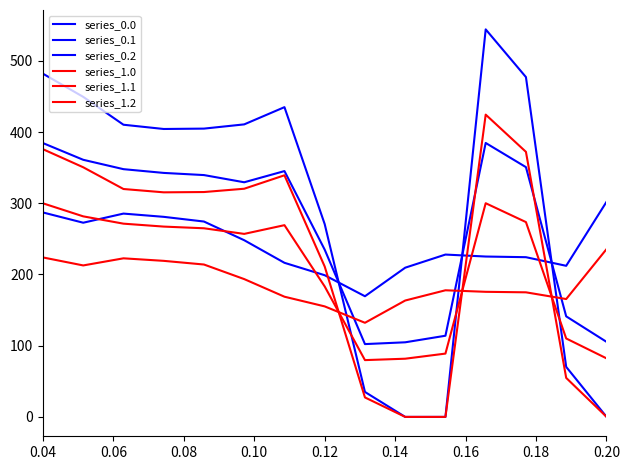

How many lines are shown in the chart?

6